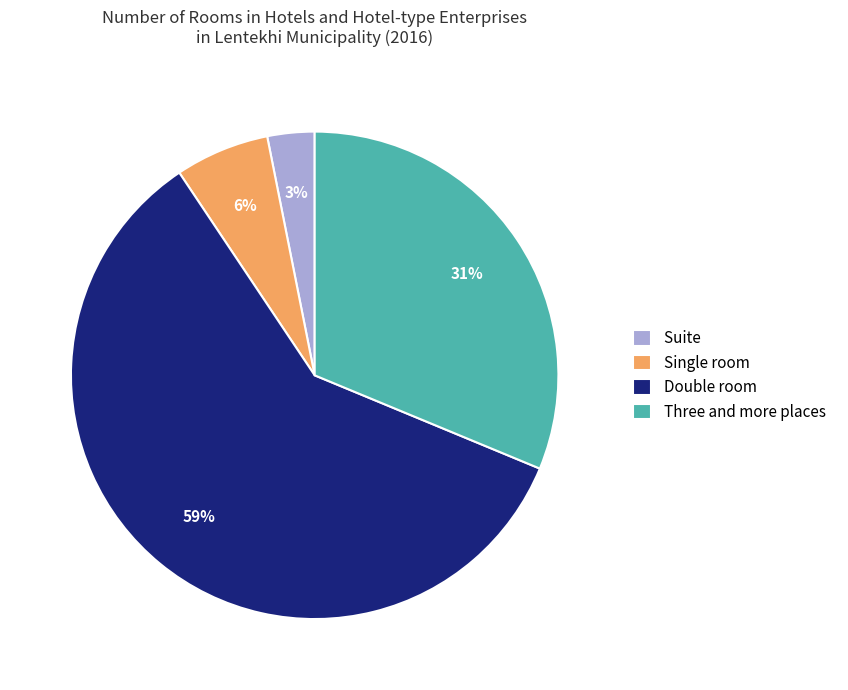

Which has a higher value, Double room or Single room?

Double room